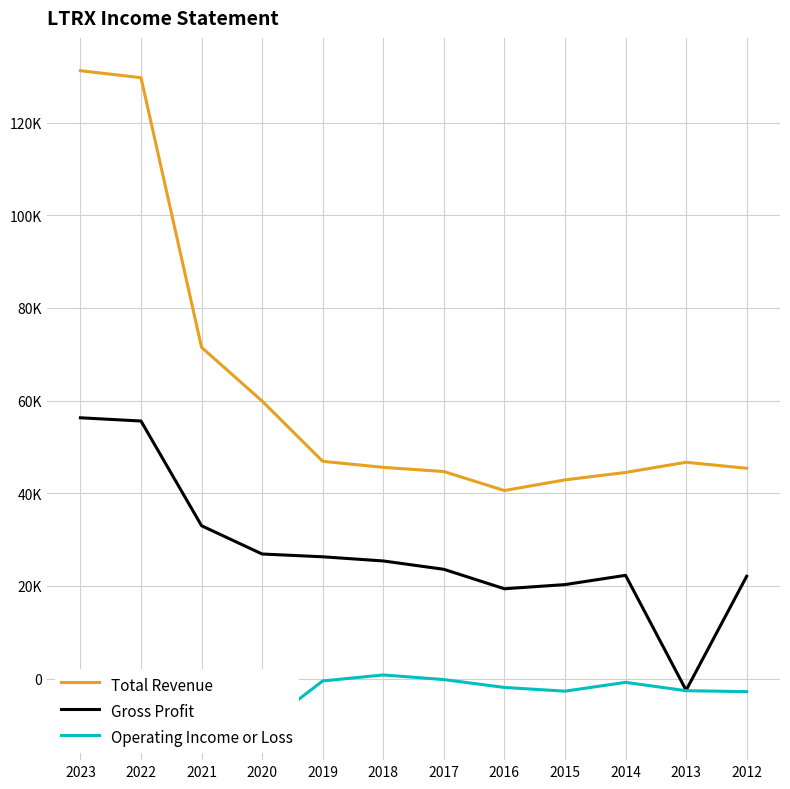

What is the value of the Gross Profit point at the 12th from the left?

22100